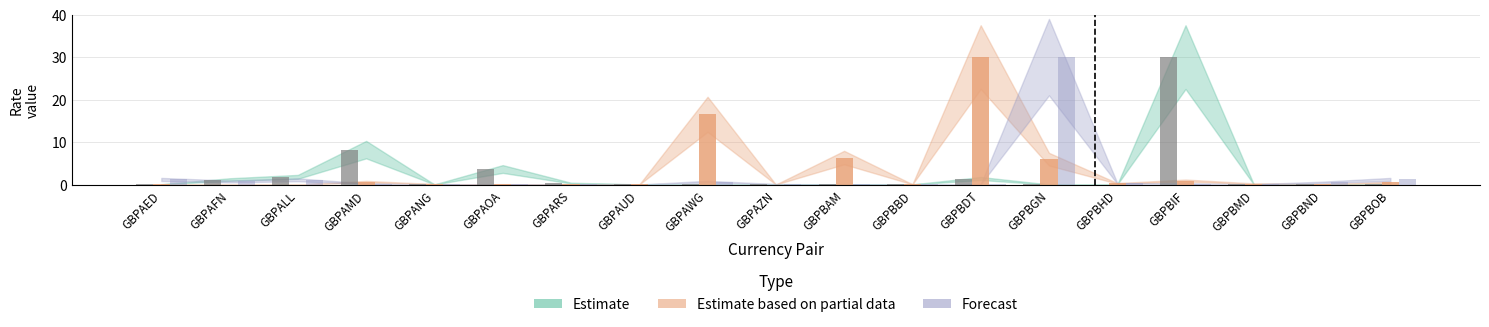

What position from the left is GBPAZN?

10